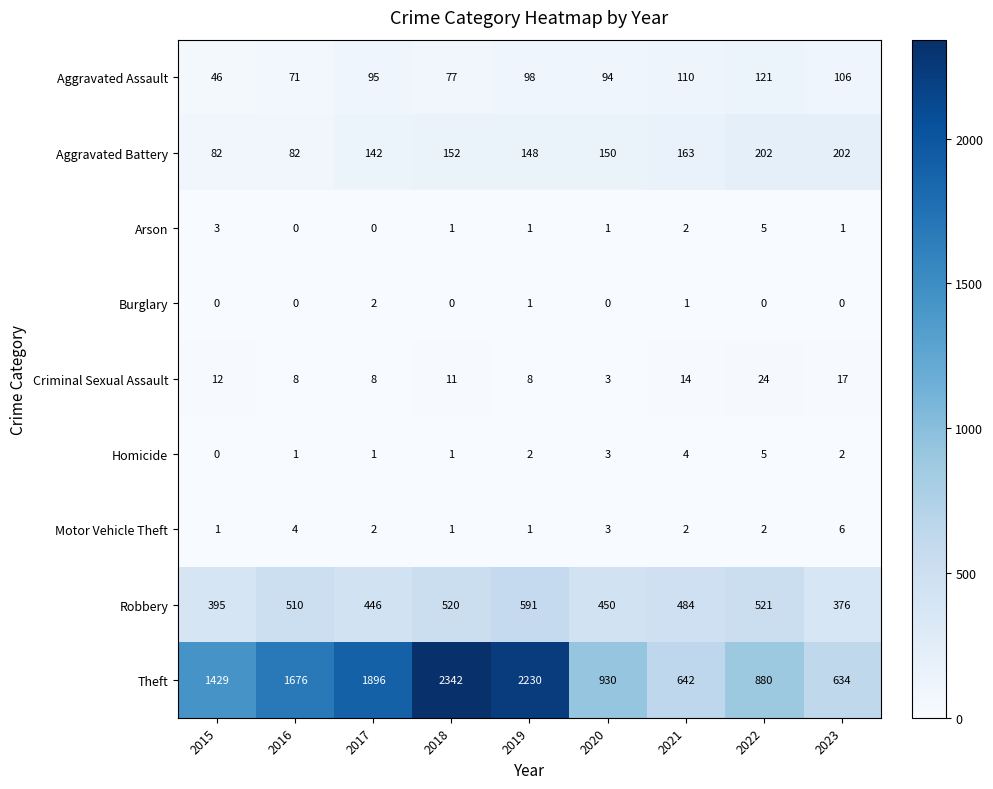

What is the maximum value shown in the chart?

2342